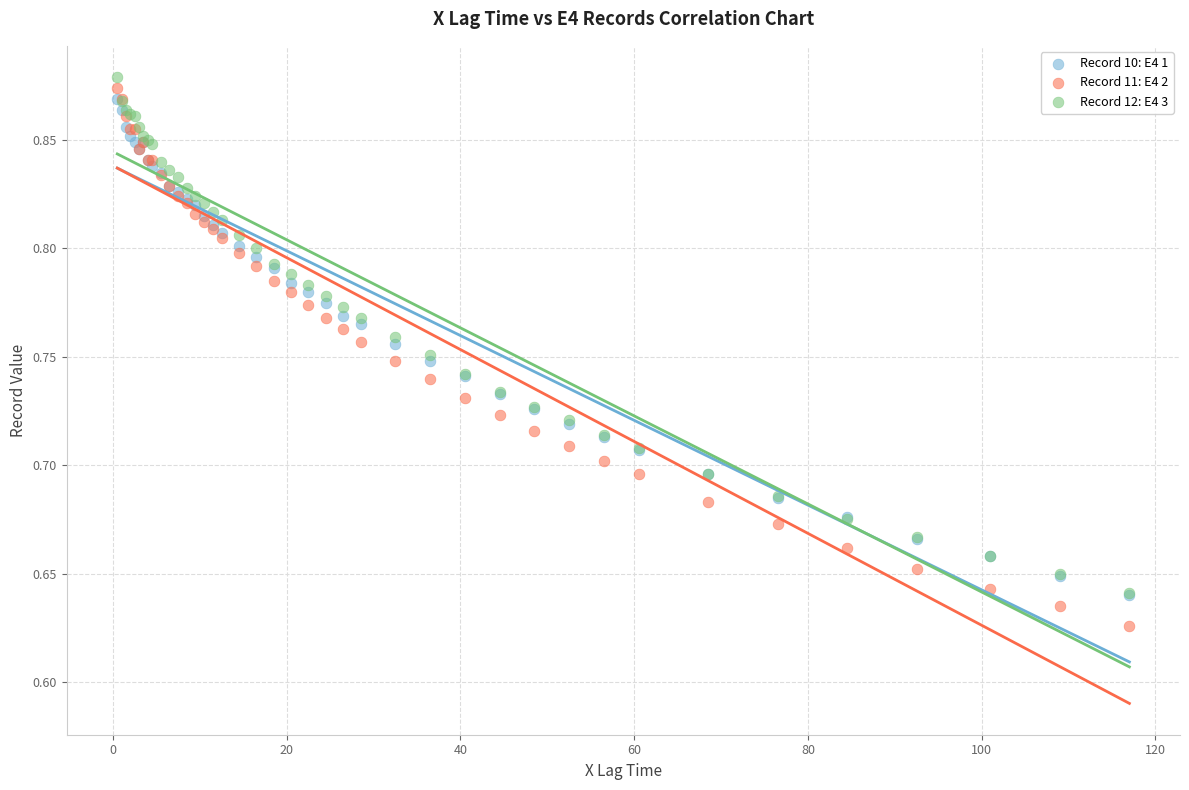

What are all the series names shown in the legend?

Record 10: E4 1, Record 11: E4 2, Record 12: E4 3